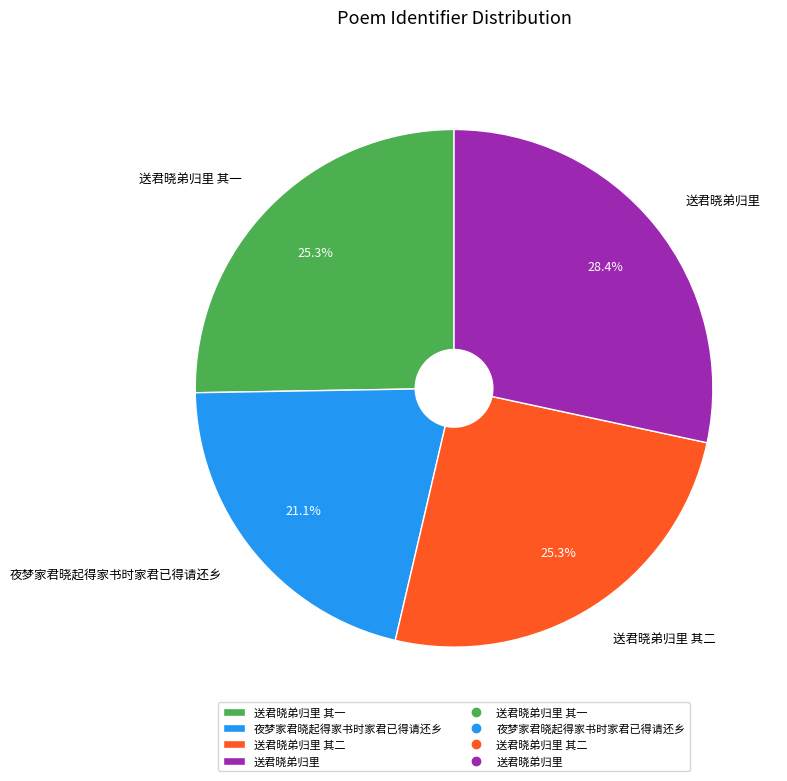

How many slices are in this pie chart?

4